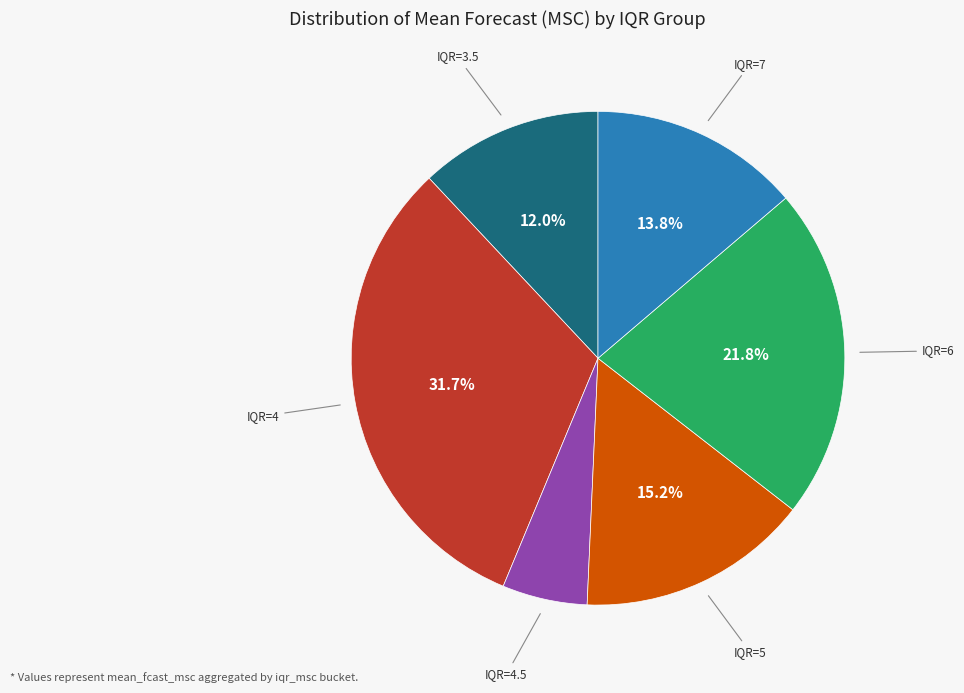

Is there a majority slice in this chart?

No